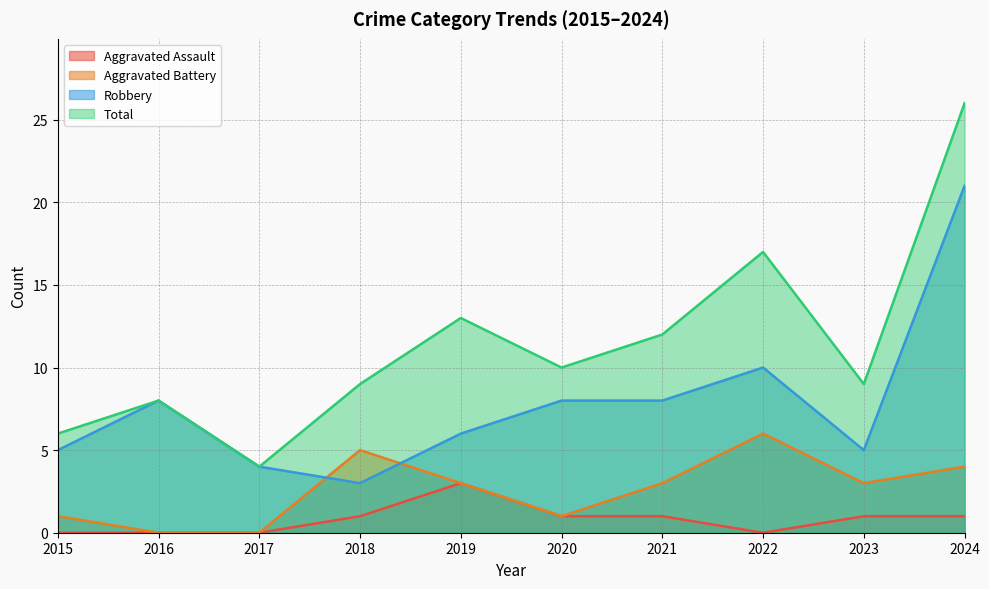

What is the average value of the Total series?

11